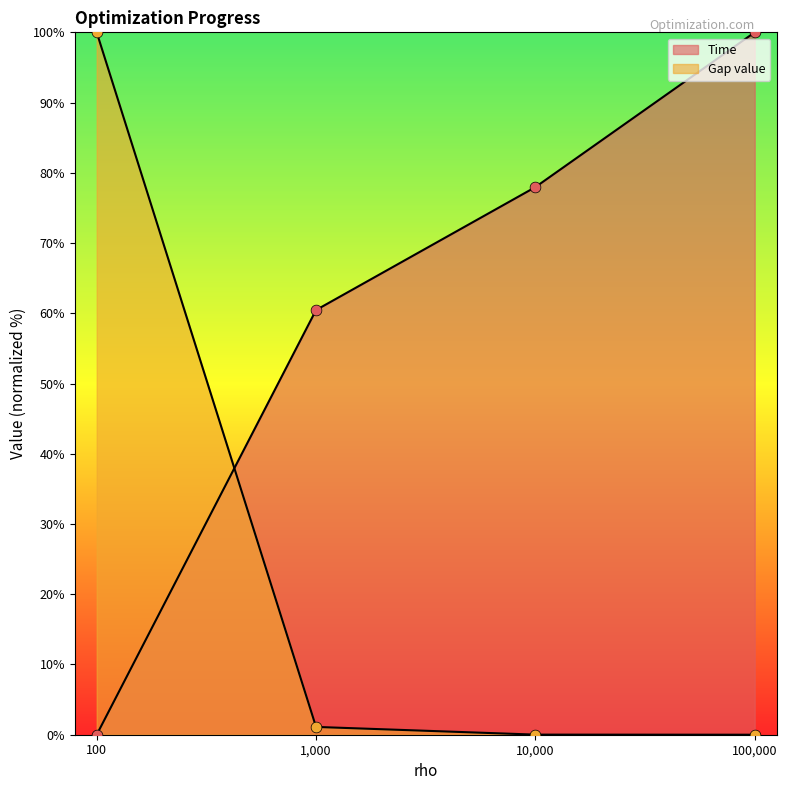

At which category is the sum across all series the highest?

100